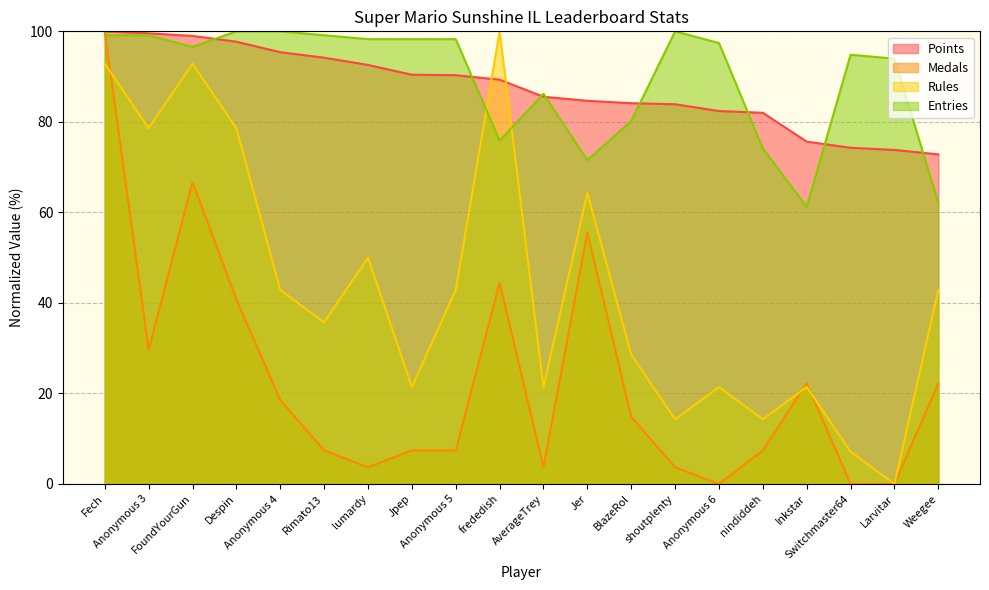

At which label does Medals reach its peak?

Fech